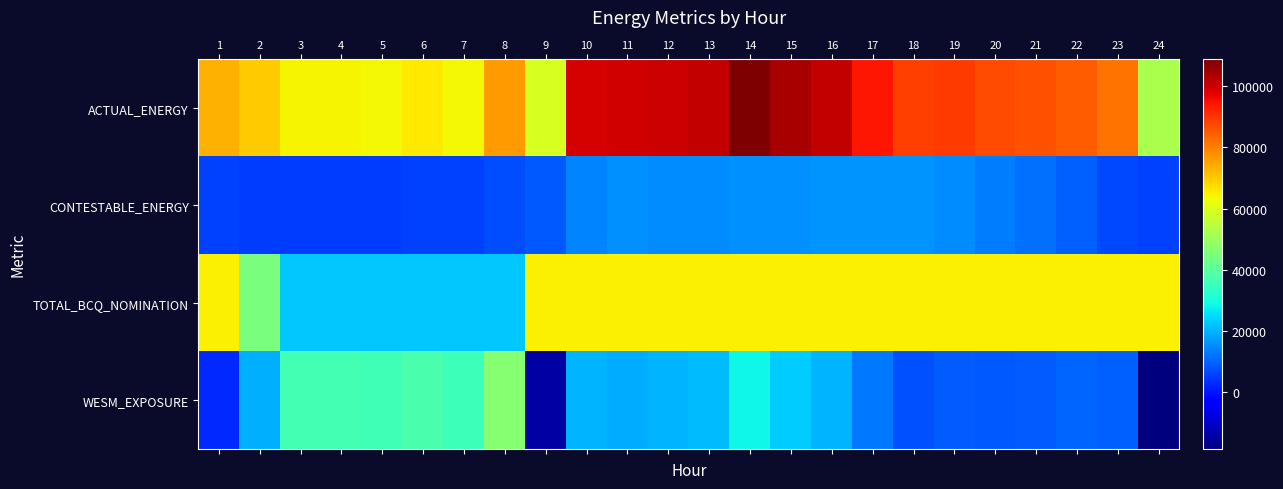

Which label corresponds to the smallest value in the chart?

24